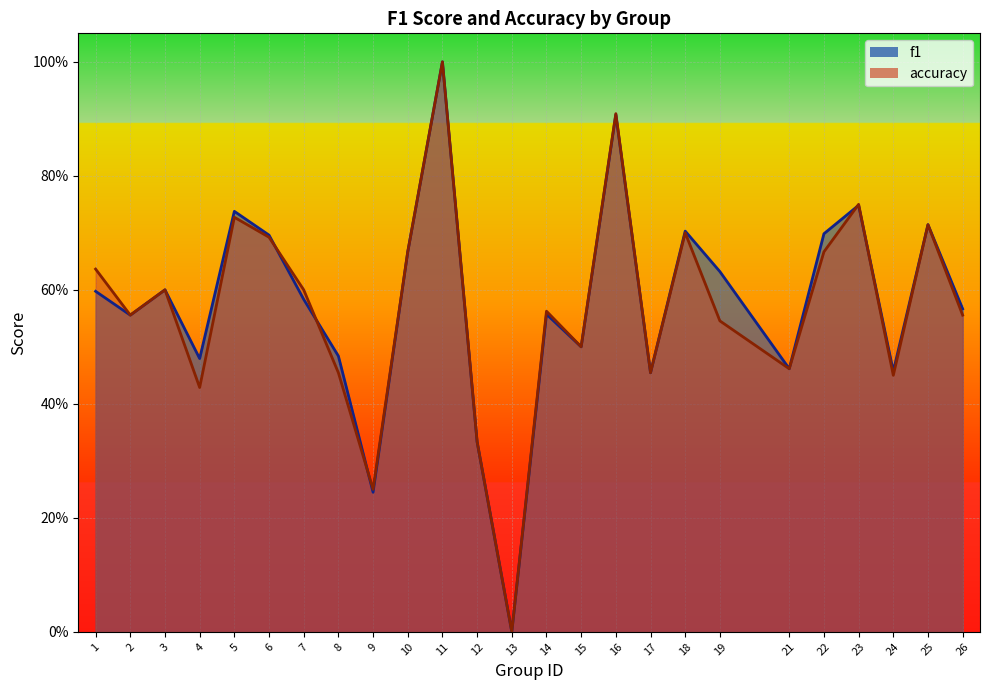

Is the value of f1 at 25 greater than the value of accuracy at 16?

No